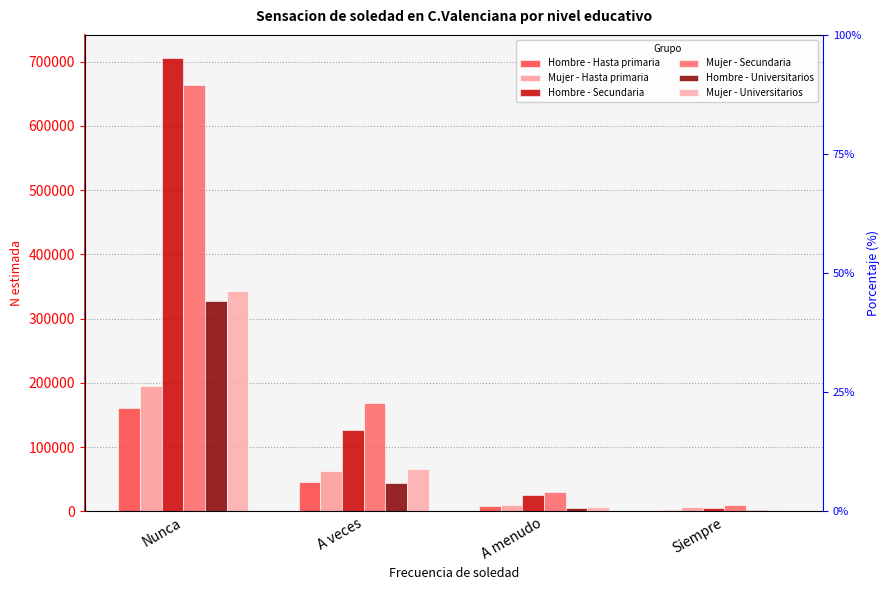

What position from the right is Nunca?

4